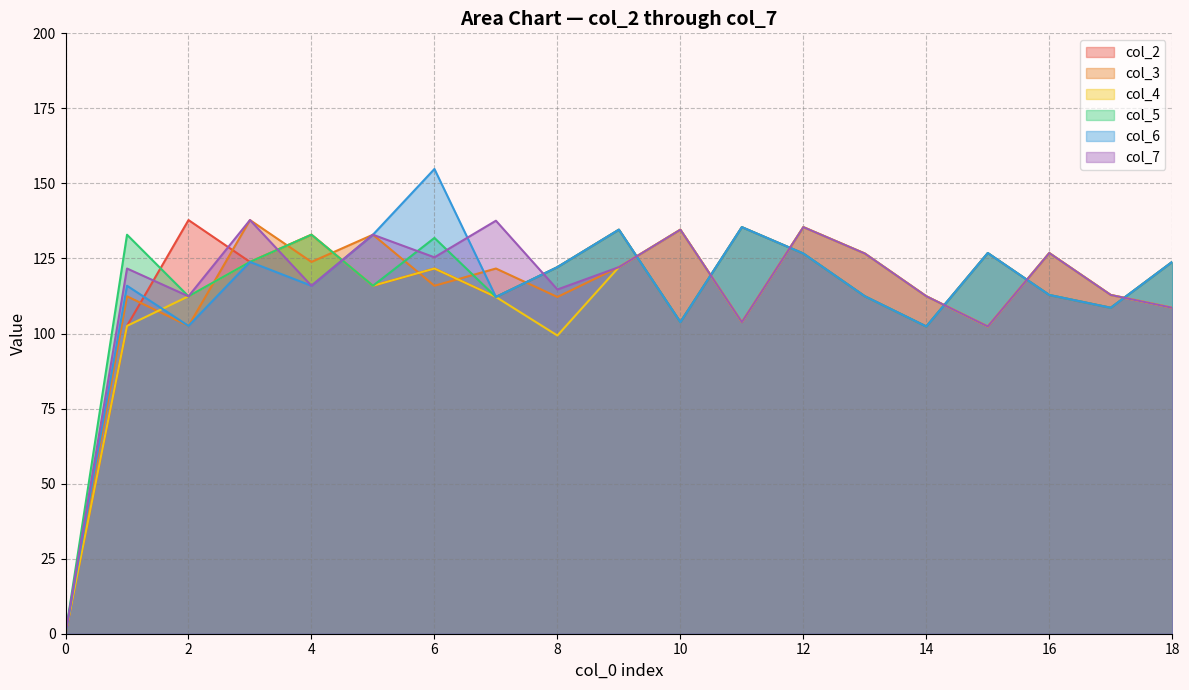

Which series changed the most between 0 and 4?

col_2